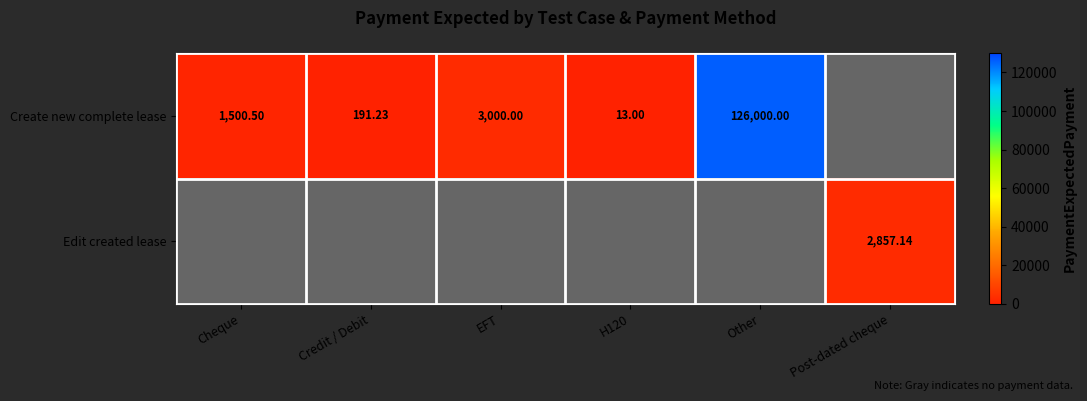

At which label does Create new complete lease reach its peak?

Other